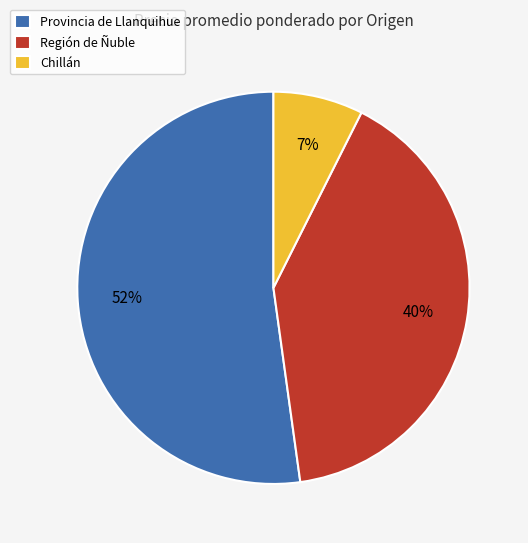

Is it true that Región de Ñuble is 49% of the pie?

False